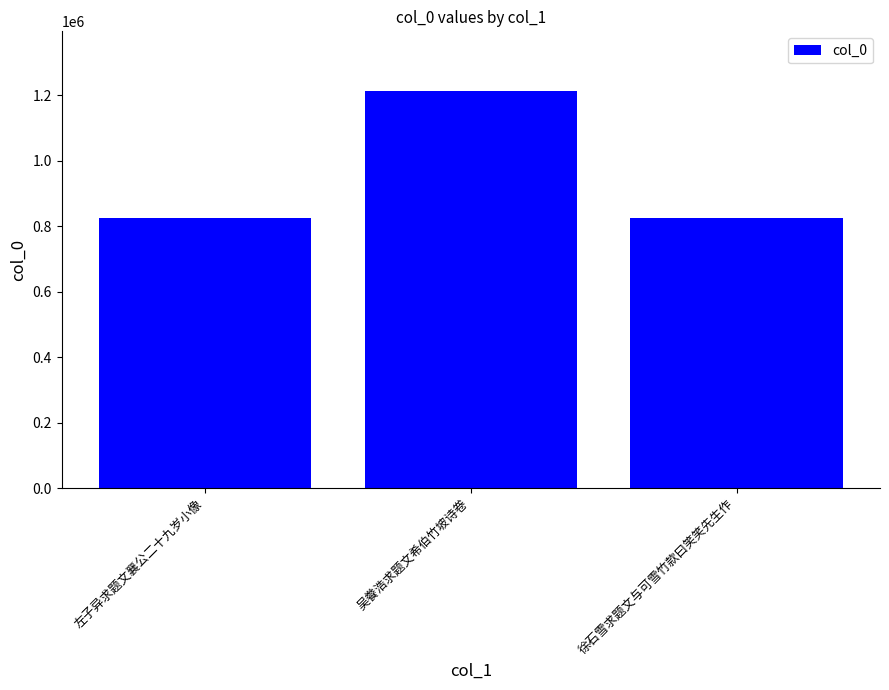

What is the minimum value shown in the chart?

825571